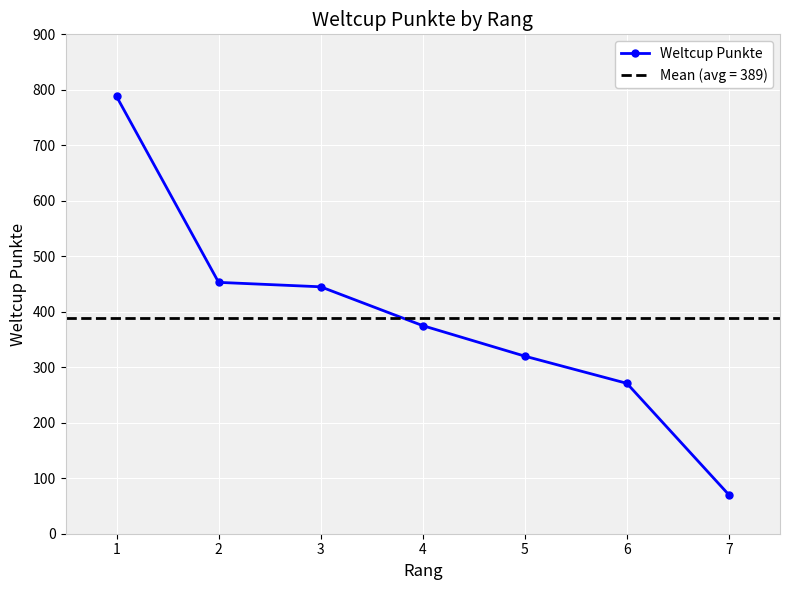

What is the ratio of the value at 3 to the value at 5?

1.4